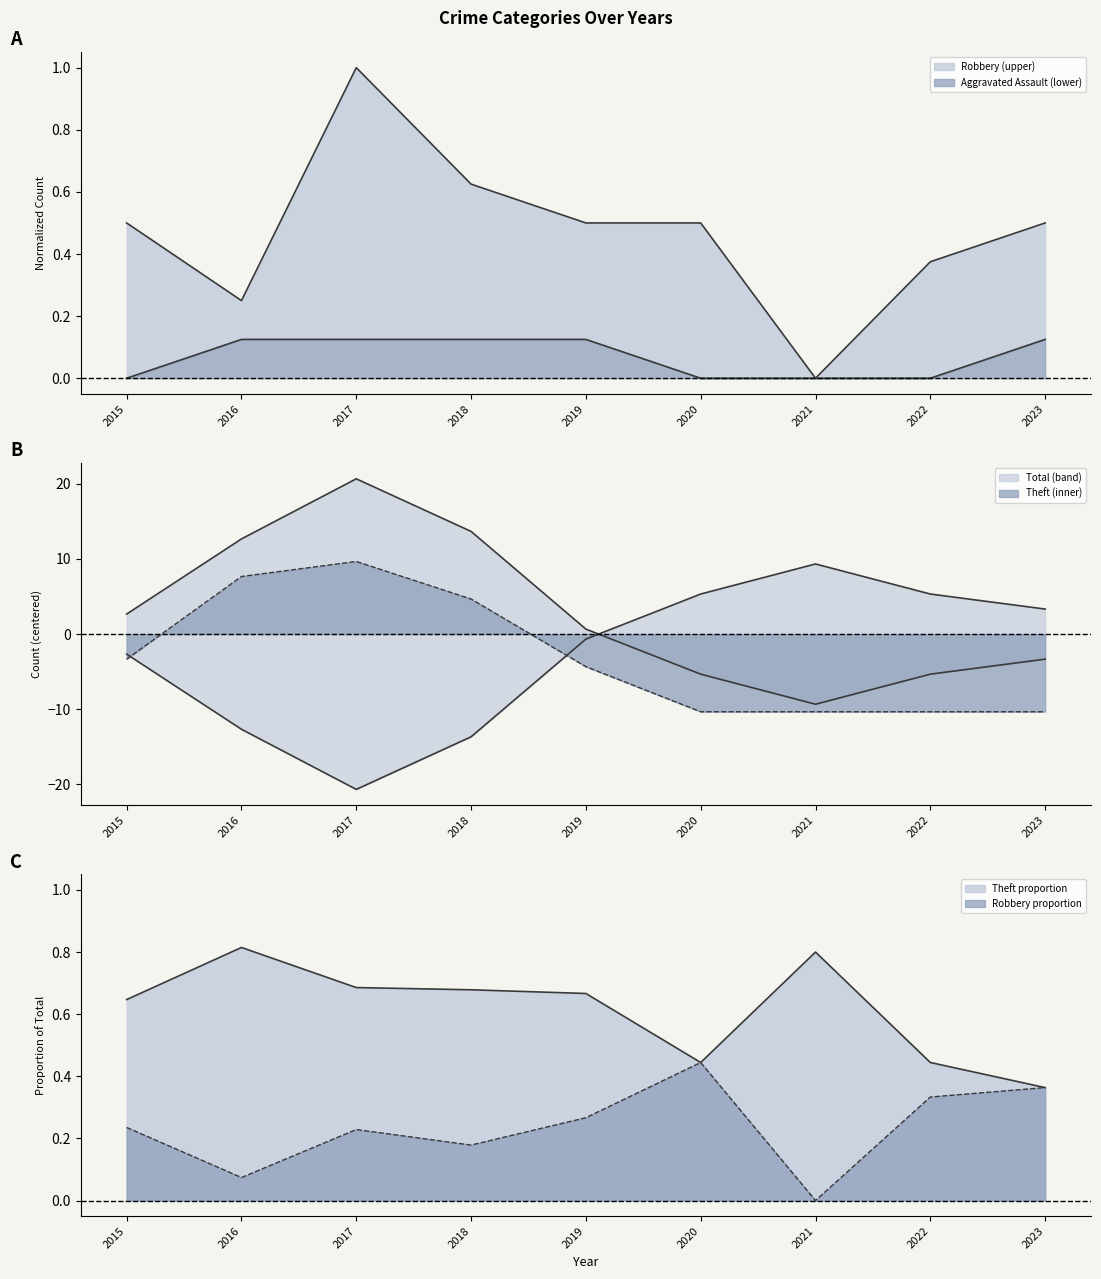

Rank the categories by Robbery value from highest to lowest.

2017, 2018, 2015, 2019, 2020, 2023, 2022, 2016, 2021